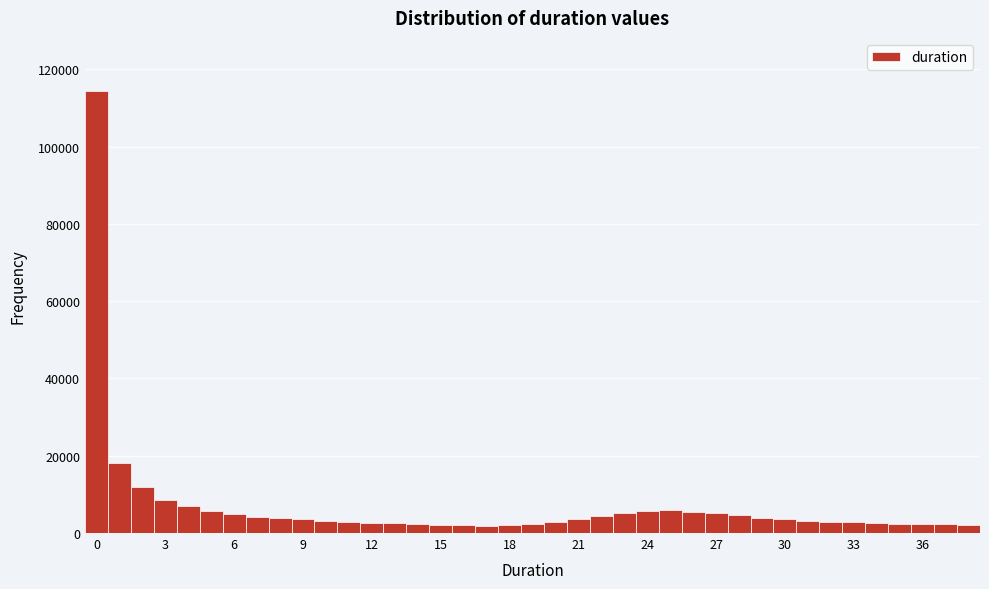

Around what value on the x-axis is the tallest bar? Give the approximate position of its centre, as read against the axis.

0.0